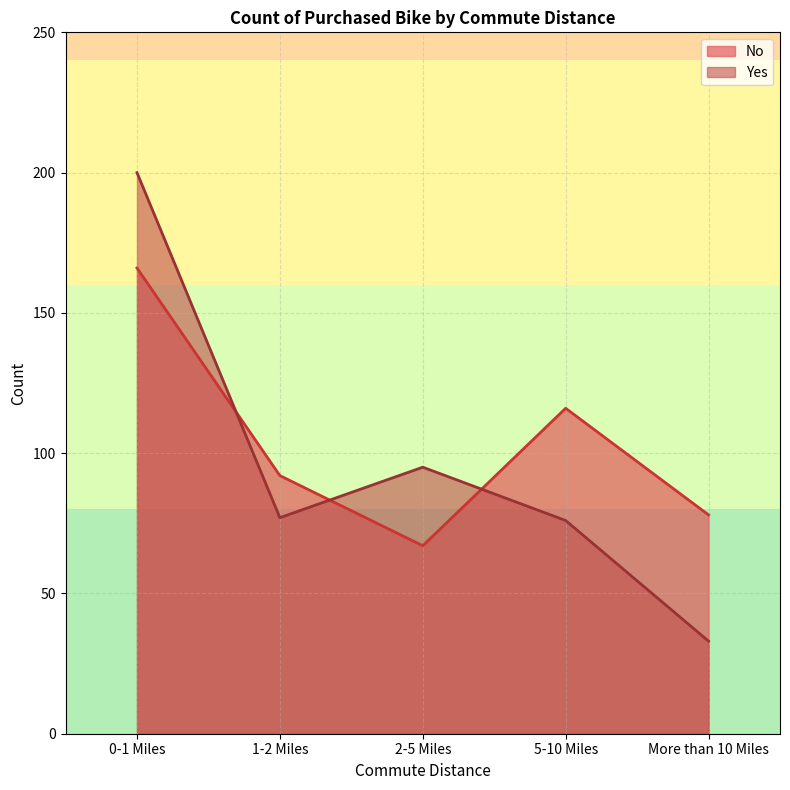

What is the value of the No point at the 2nd from the left?

92